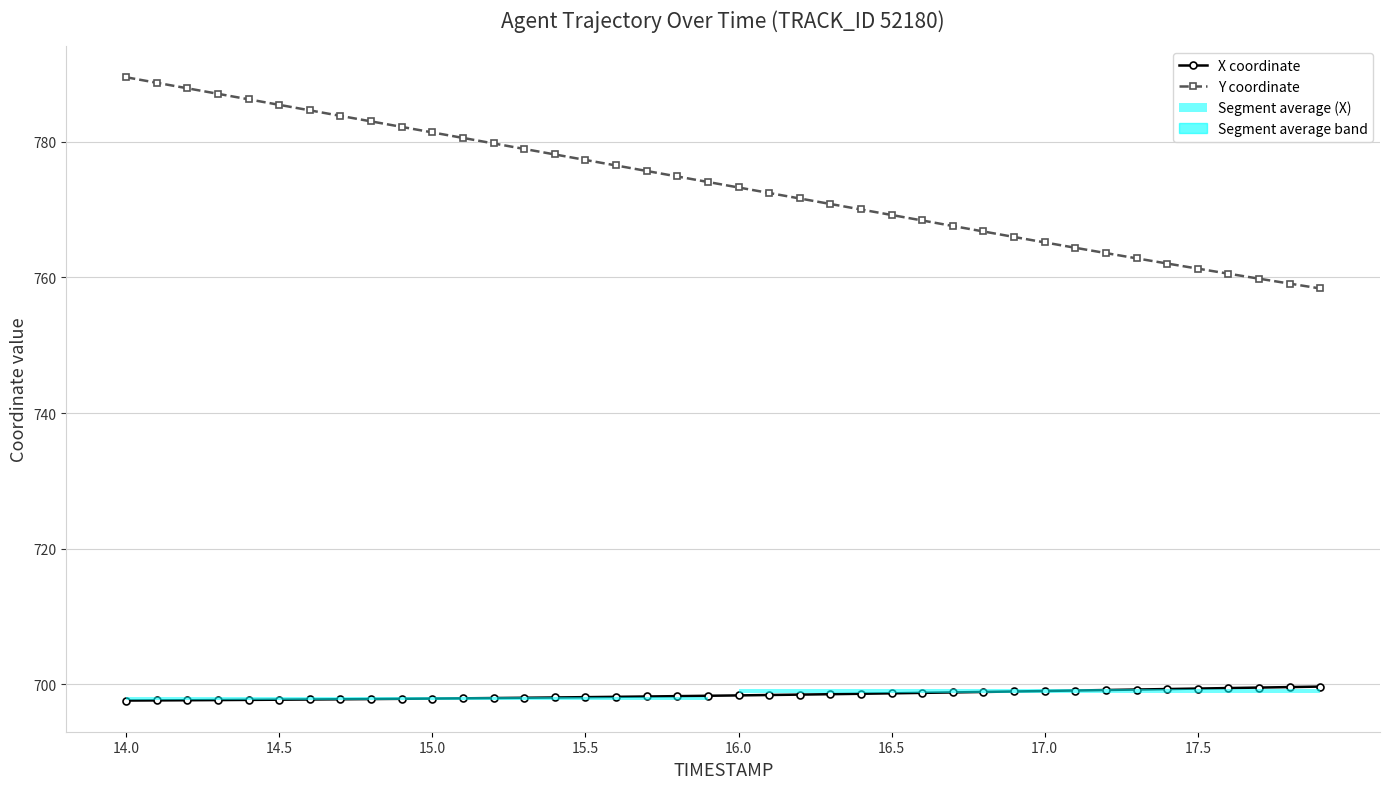

Which series has the largest range (max minus min)?

Y coordinate